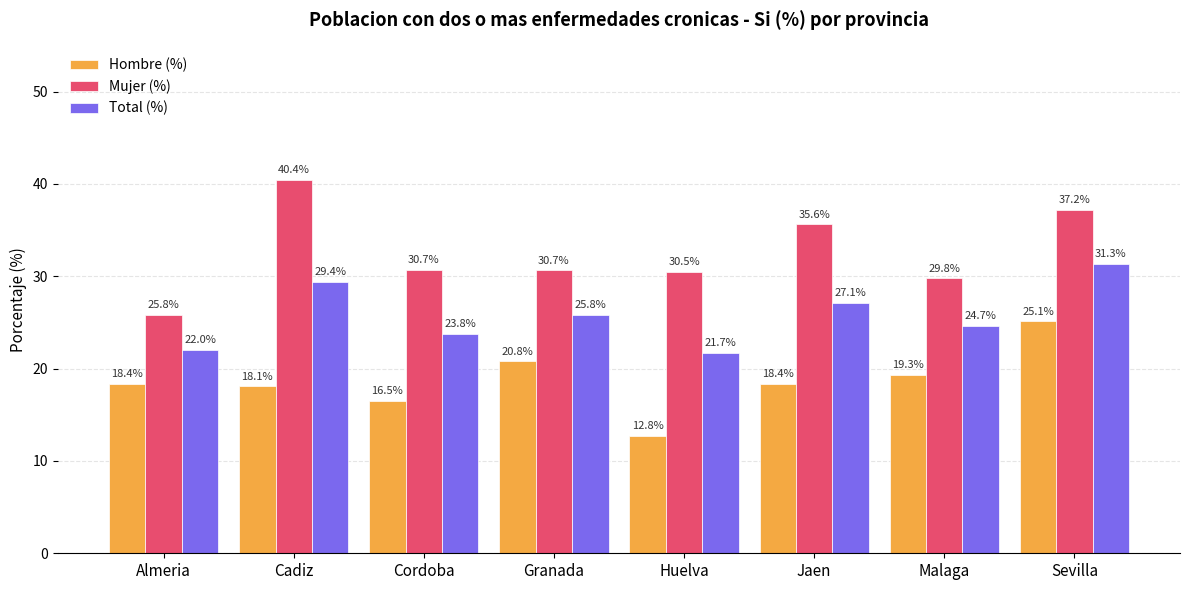

At Cadiz, list the series in order from smallest to largest.

Hombre (%), Total (%), Mujer (%)